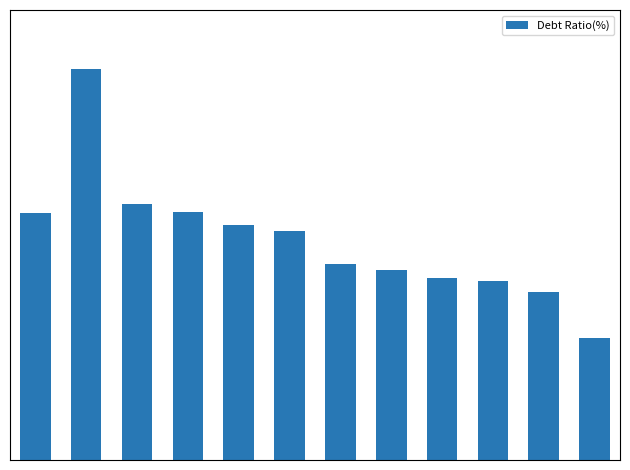

Reading left to right, extract all data points from this chart.

37.2	59.0	38.6	37.3	35.5	34.5	29.5	28.6	27.4	26.9	25.3	18.4